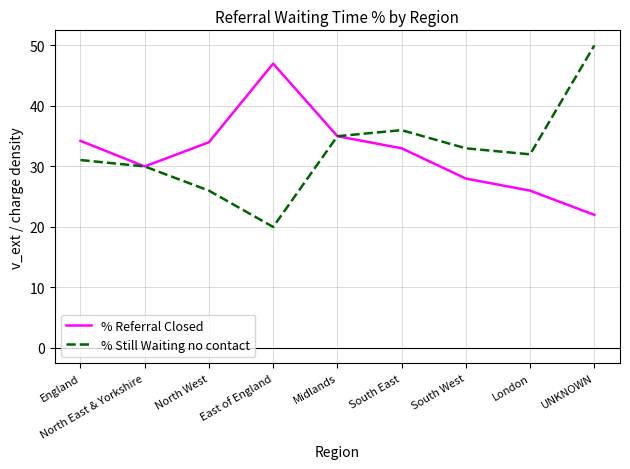

Which category has the lowest value across all series?

East of England